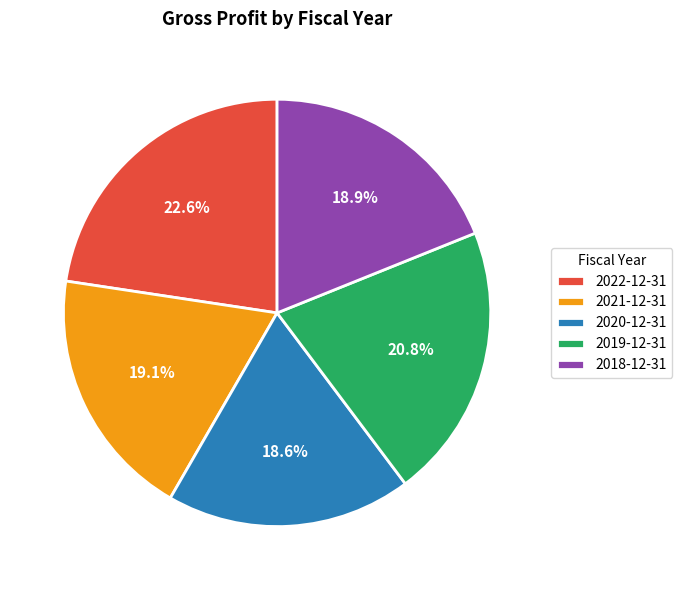

What is the ratio of the value at 2018-12-31 to the value at 2021-12-31?

1.0